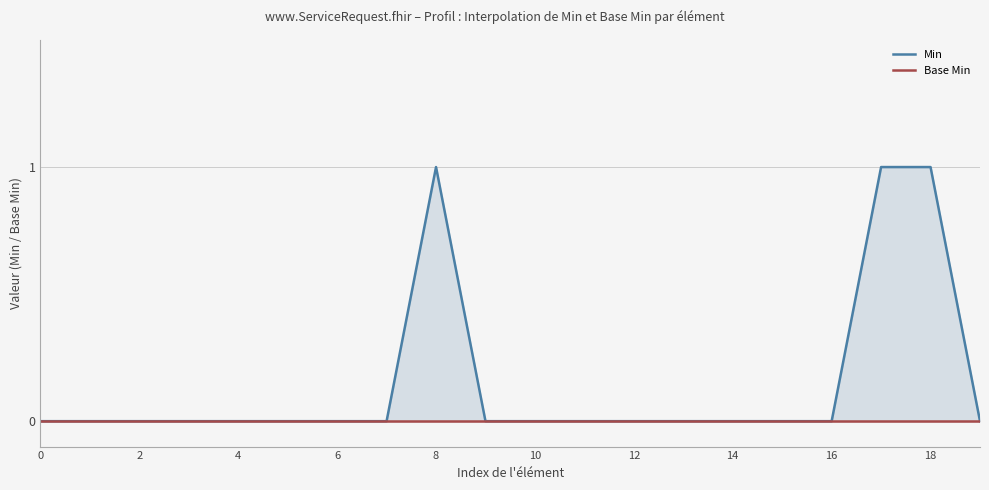

Is the value of Base Min at 6 greater than the value of Min at 10?

No